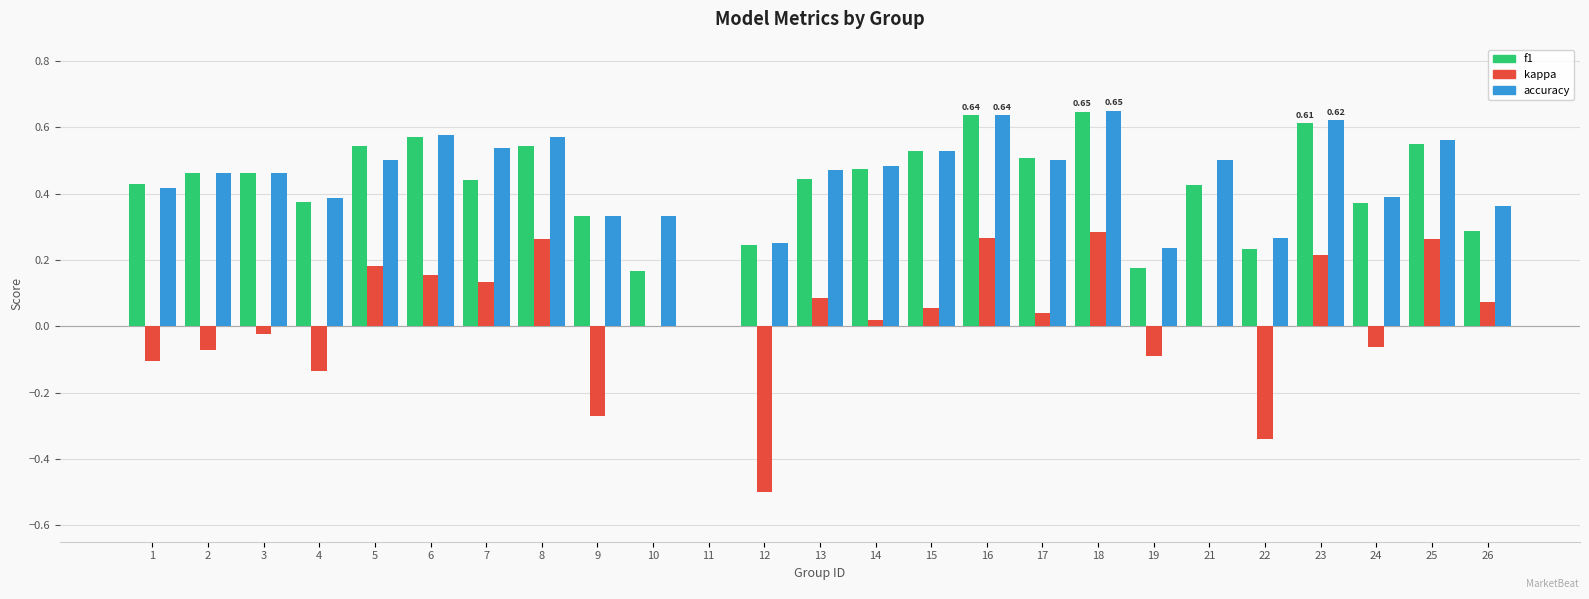

What is the sum of the accuracy values at 25 and 4?

0.9